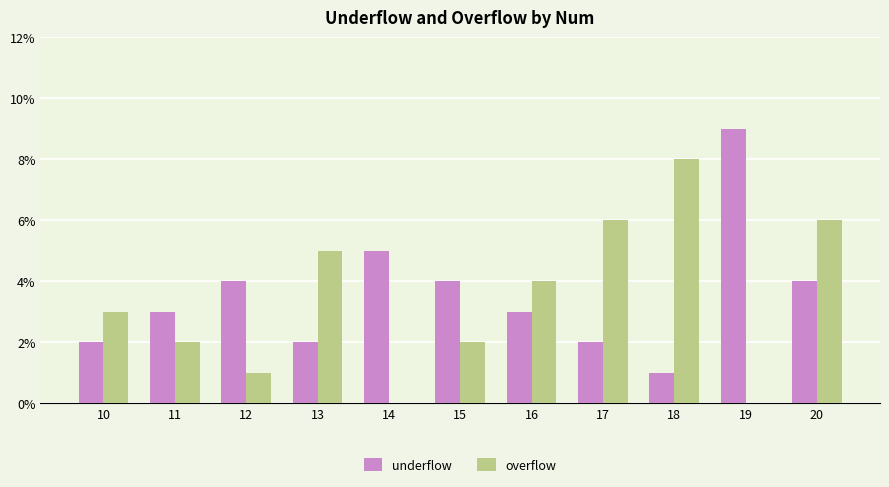

At which label is underflow closest to 5?

14